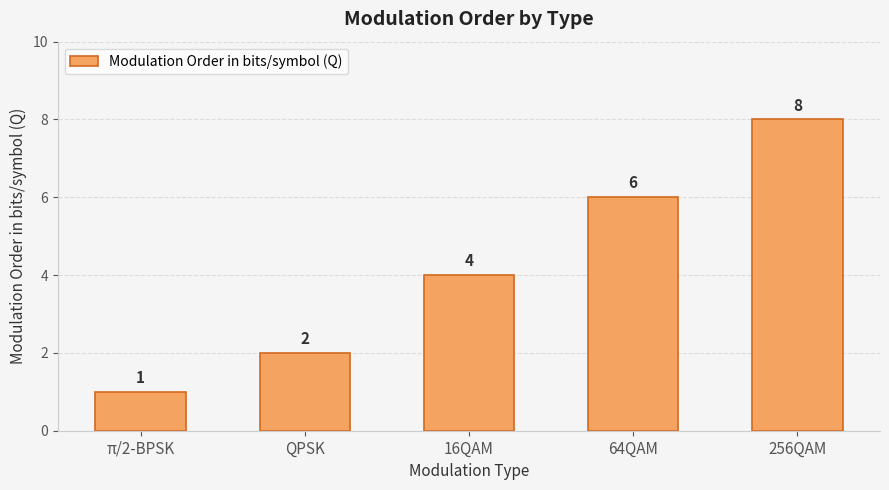

Are the bars grouped side by side (vs. stacked)?

No